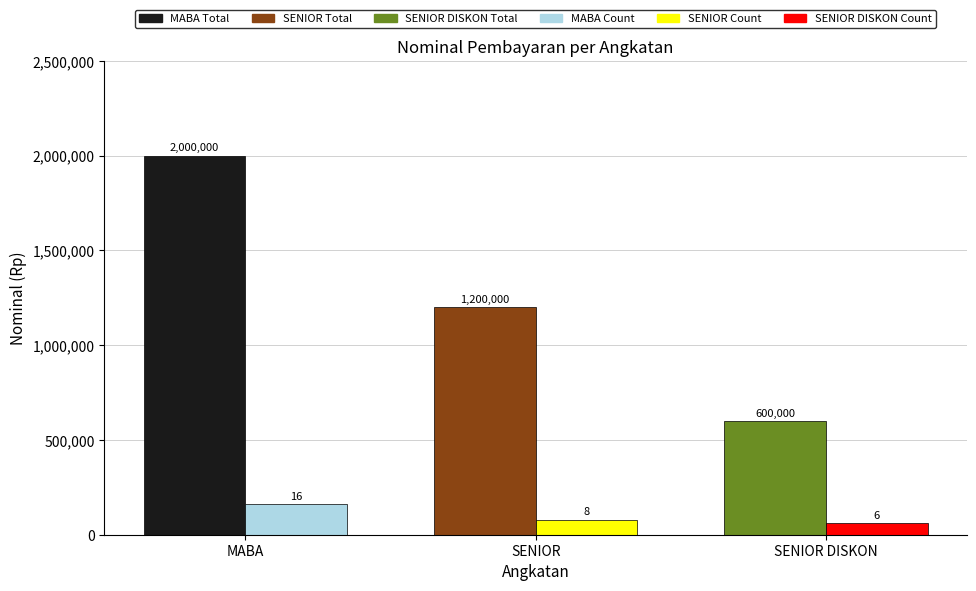

What is the difference between the highest and lowest values at MABA?

1840000